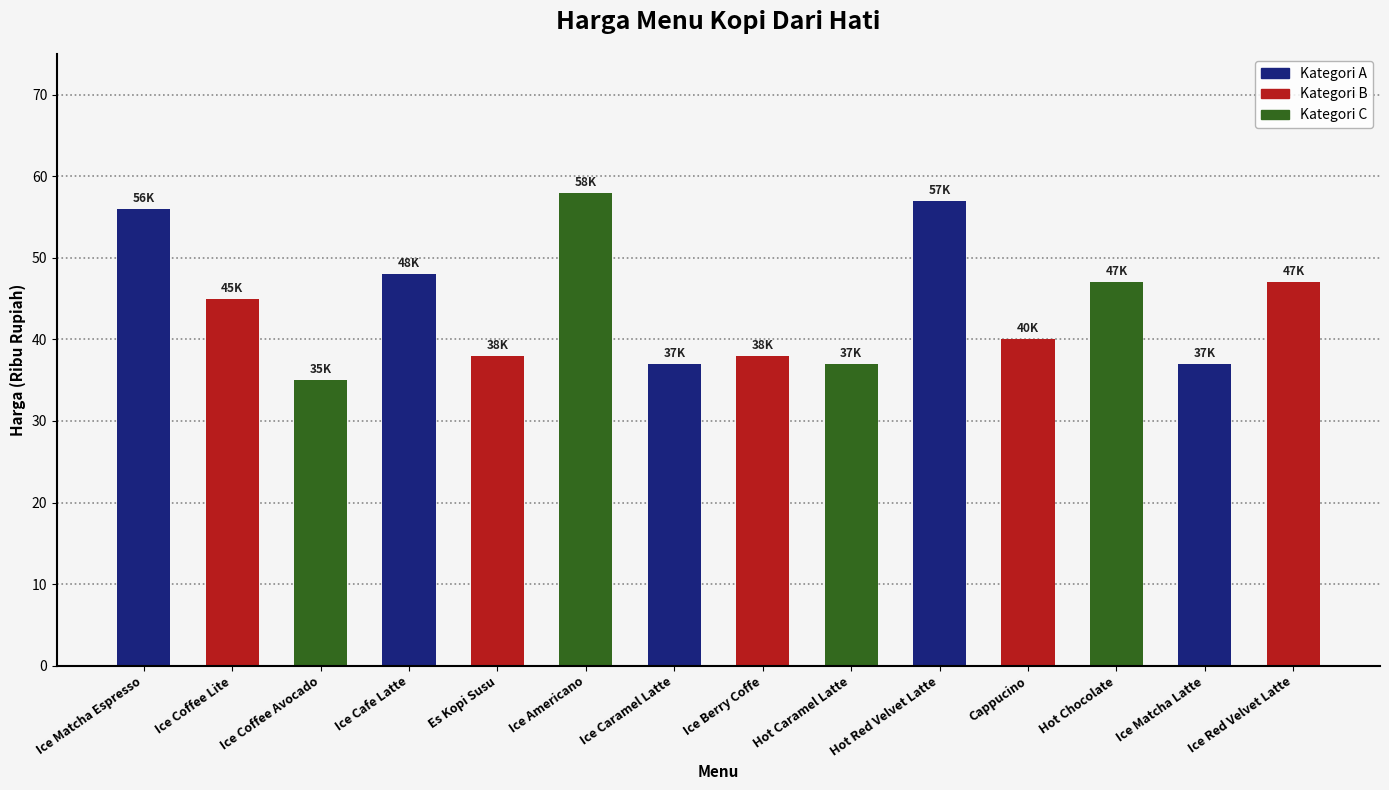

What is the smallest value displayed?

35